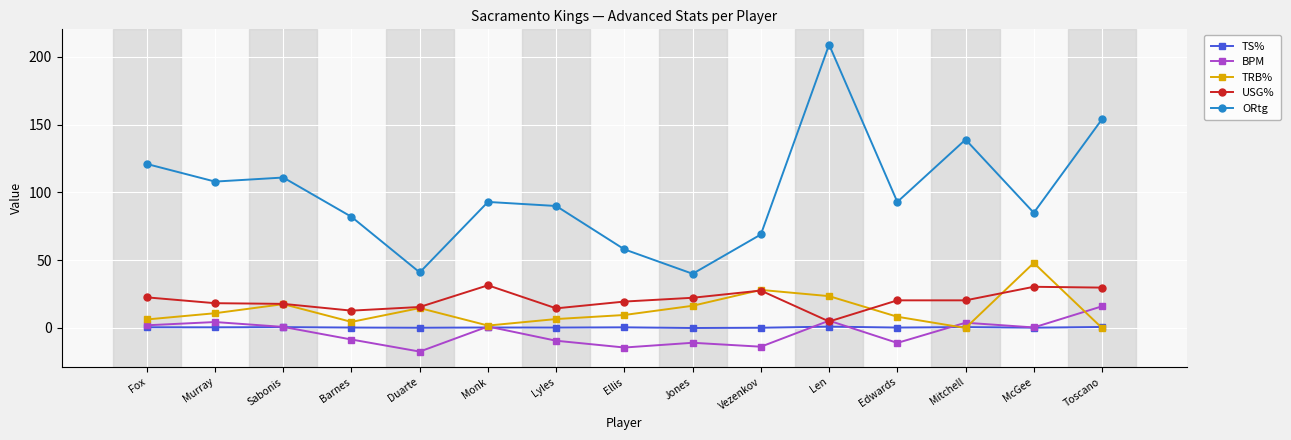

What is the label of the 11th point from the left?

Len